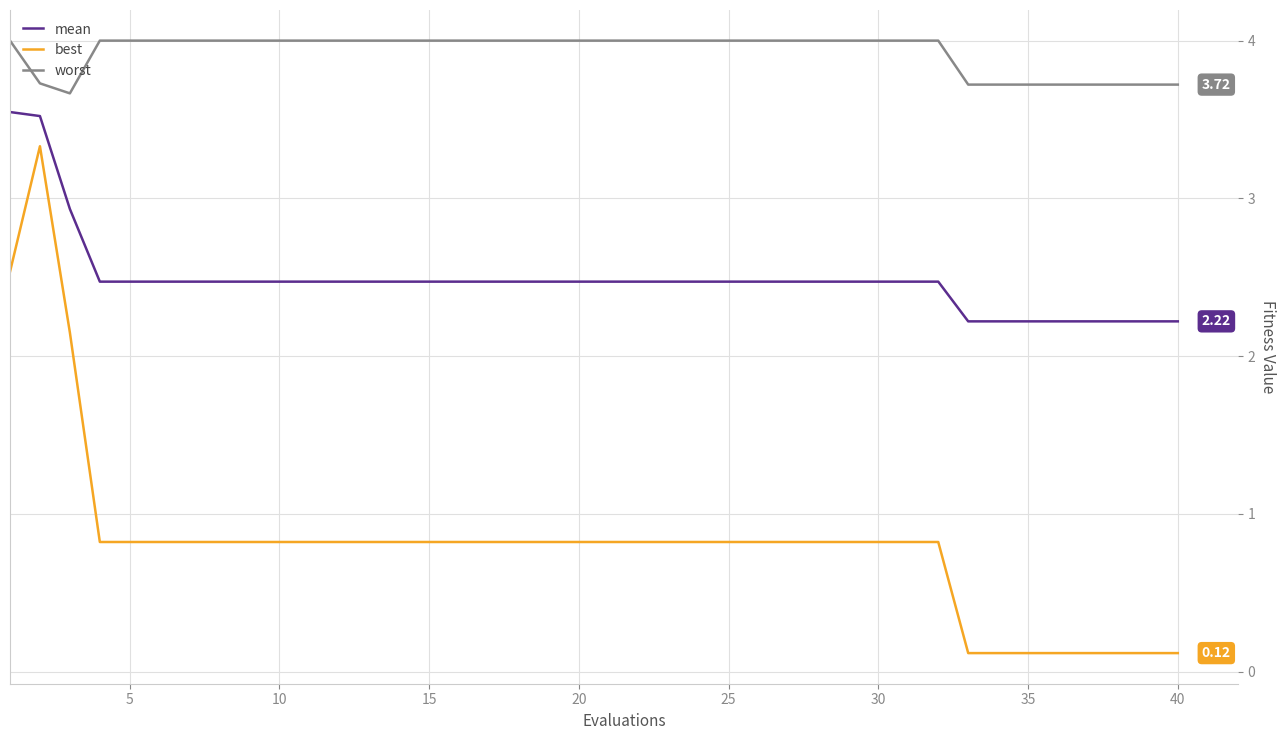

List the series in order of their peak value, lowest first.

best, mean, worst